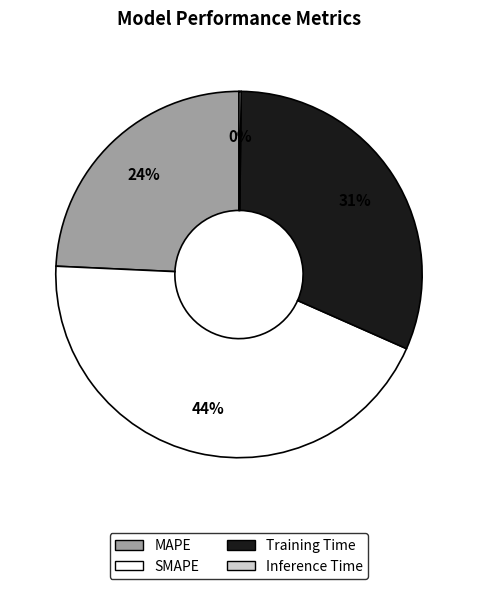

True or false: SMAPE accounts for 44% of the total.

True